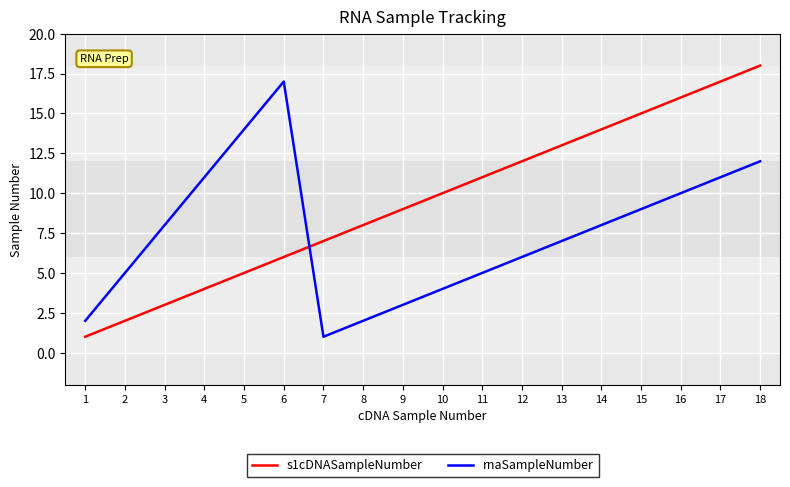

Reading right to left, what are all the values shown in this chart?

s1cDNASampleNumber: 18	17	16	15	14	13	12	11	10	9	8	7	6	5	4	3	2	1
rnaSampleNumber: 12	11	10	9	8	7	6	5	4	3	2	1	17	14	11	8	5	2